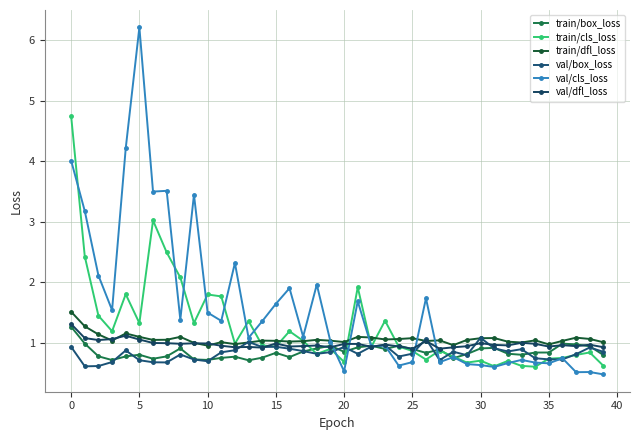

Which series has the widest spread of values?

val/cls_loss